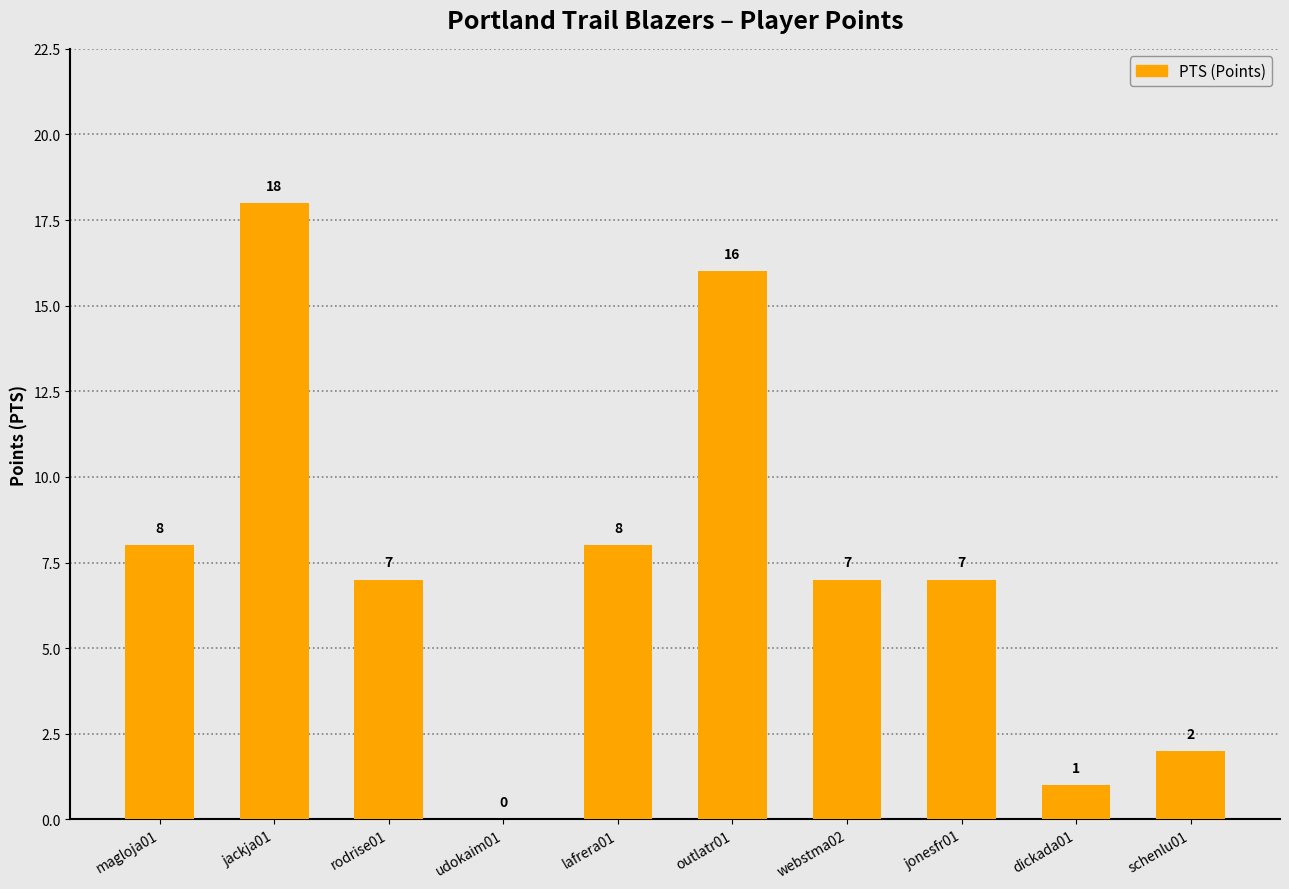

What is the greatest value displayed?

18